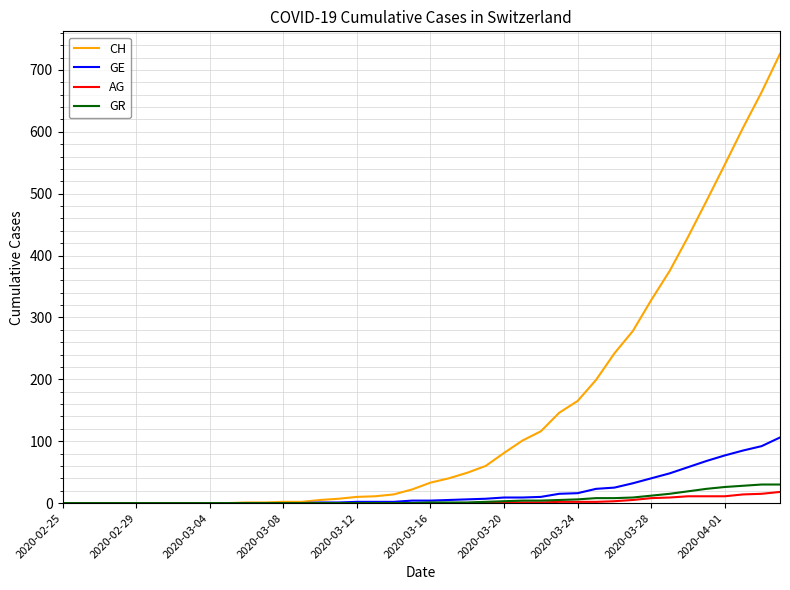

Which series has the largest range (max minus min)?

CH